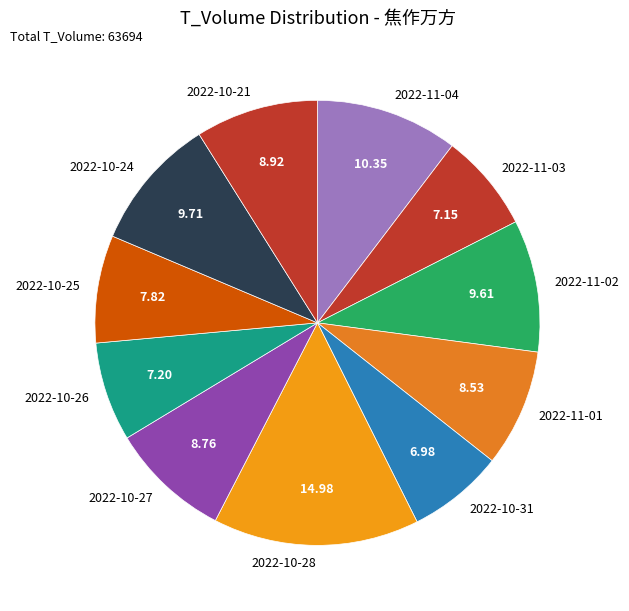

Is the sum of 2022-11-03 and 2022-10-25 greater than half?

No